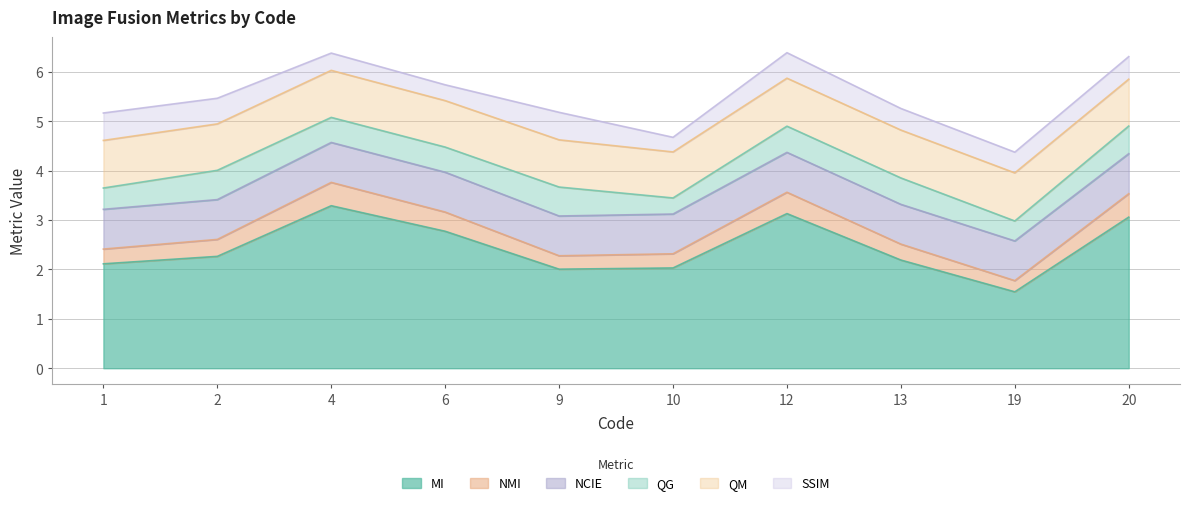

Reading right to left, list all the values displayed in this chart.

MI: 20=3.1	19=1.5	13=2.2	12=3.1	10=2.0	9=2.0	6=2.8	4=3.3	2=2.3	1=2.1
NMI: 20=0.5	19=0.2	13=0.3	12=0.4	10=0.3	9=0.3	6=0.4	4=0.5	2=0.3	1=0.3
NCIE: 20=0.8	19=0.8	13=0.8	12=0.8	10=0.8	9=0.8	6=0.8	4=0.8	2=0.8	1=0.8
QG: 20=0.6	19=0.4	13=0.5	12=0.5	10=0.3	9=0.6	6=0.5	4=0.5	2=0.6	1=0.4
QM: 20=0.9	19=1.0	13=1.0	12=1.0	10=0.9	9=1.0	6=0.9	4=1.0	2=0.9	1=1.0
SSIM: 20=0.5	19=0.4	13=0.4	12=0.5	10=0.3	9=0.6	6=0.3	4=0.3	2=0.5	1=0.6